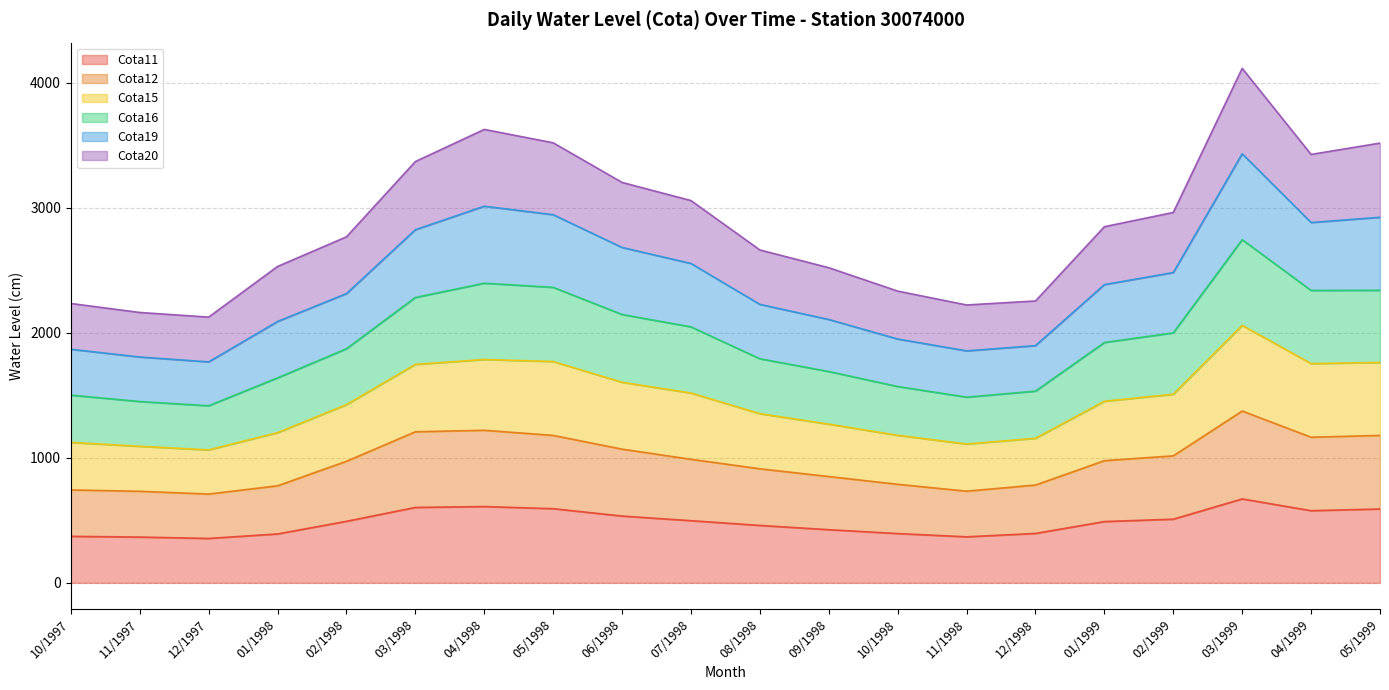

Which series has the widest spread of values?

Cota16